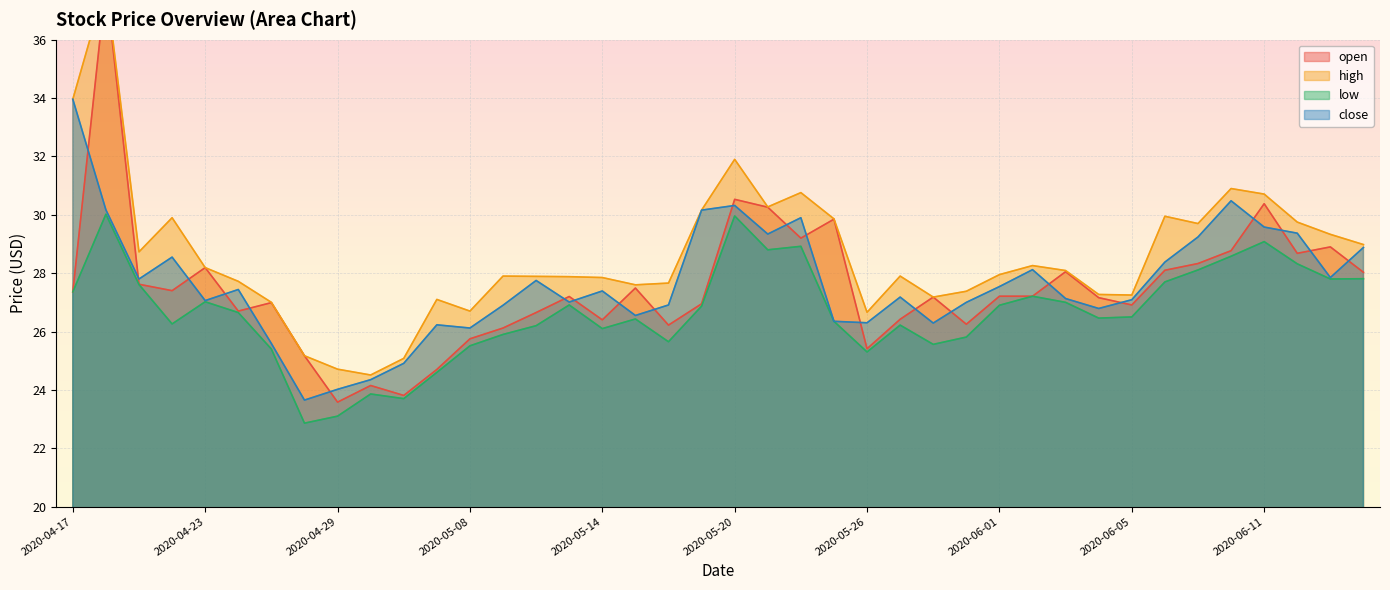

What is the smallest value displayed?

22.9